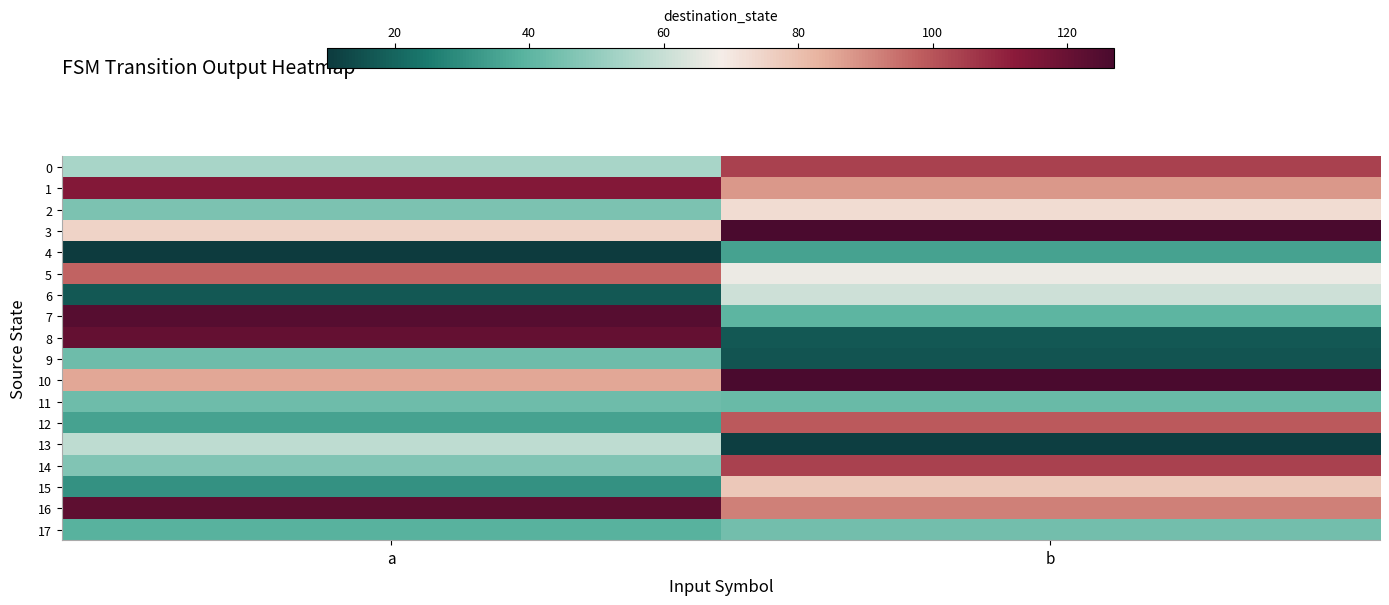

At how many categories does at least one series exceed 86?

2